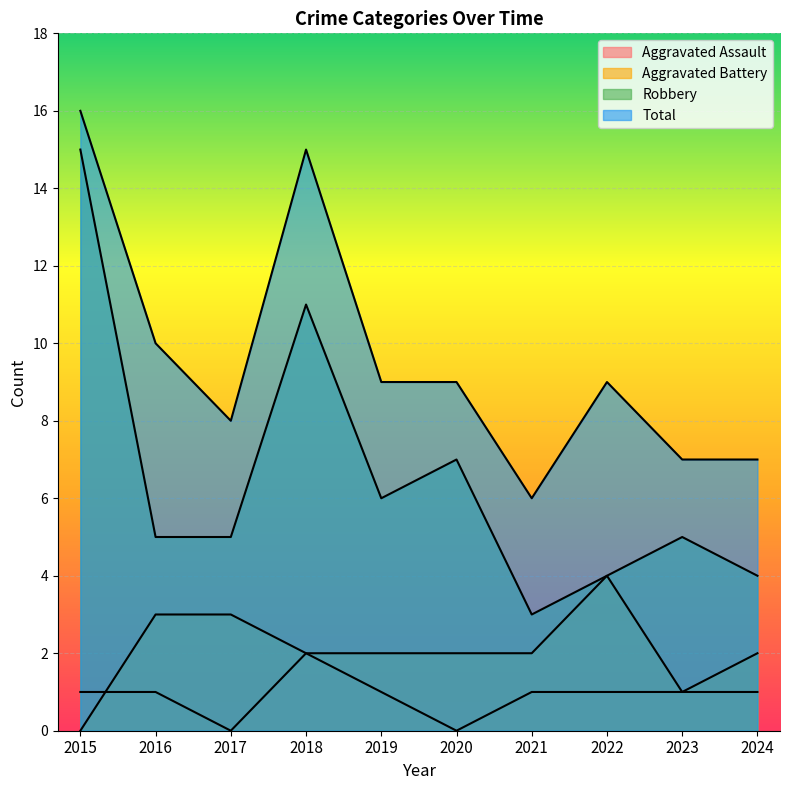

True or false: Total and Aggravated Assault intersect in this chart.

False